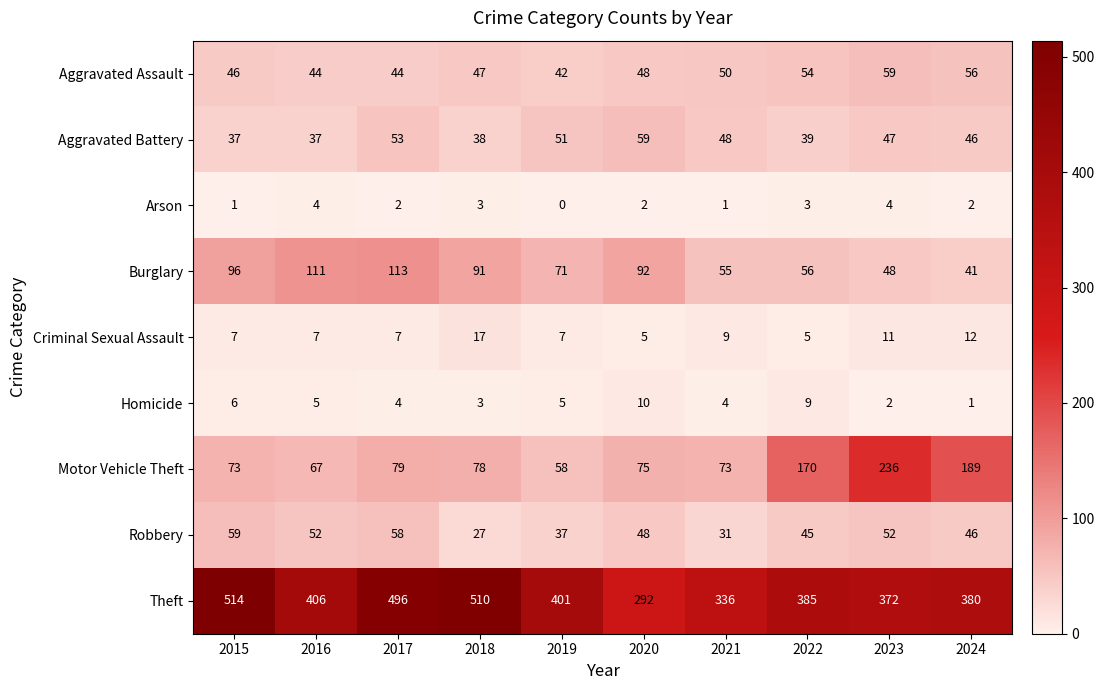

The Arson series shows 3 at 2018. True or false?

True